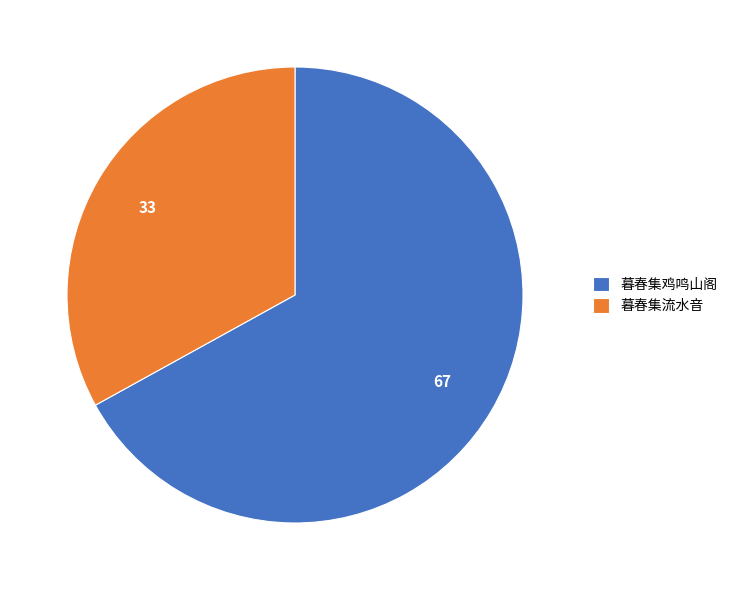

Approximately how many times larger is the value at 暮春集鸡鸣山阁 compared to 暮春集流水音?

2.0